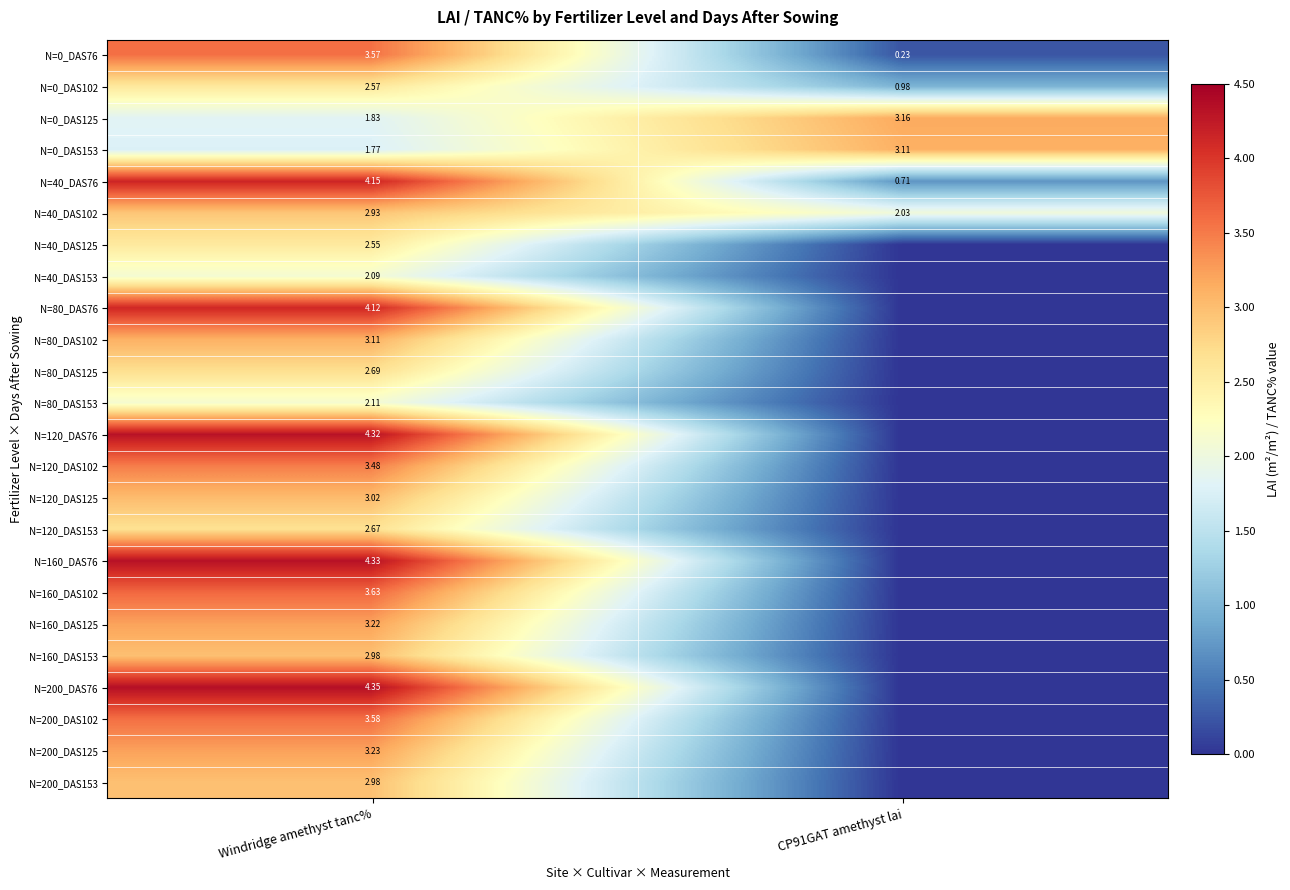

The N=40_DAS153 series shows 3.0 at Windridge amethyst tanc%. True or false?

False